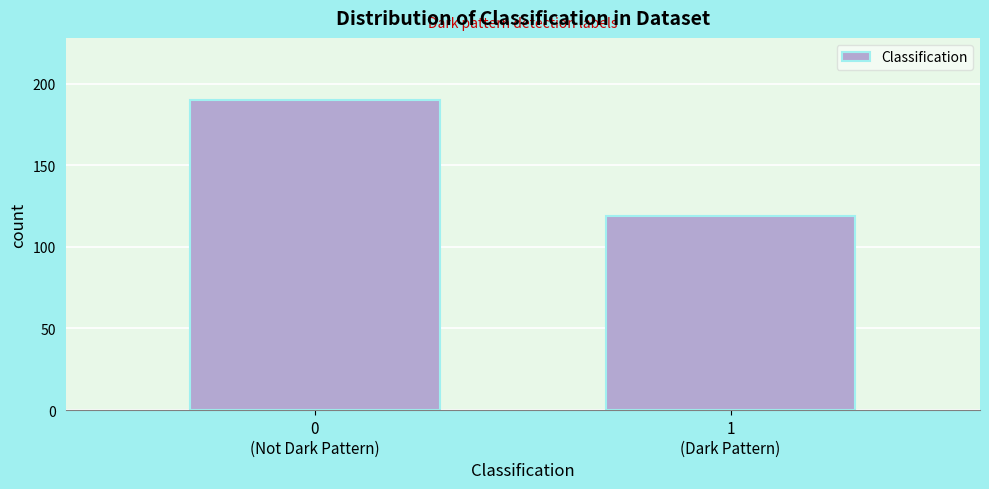

Reading left to right, list all the values displayed in this chart.

190	119